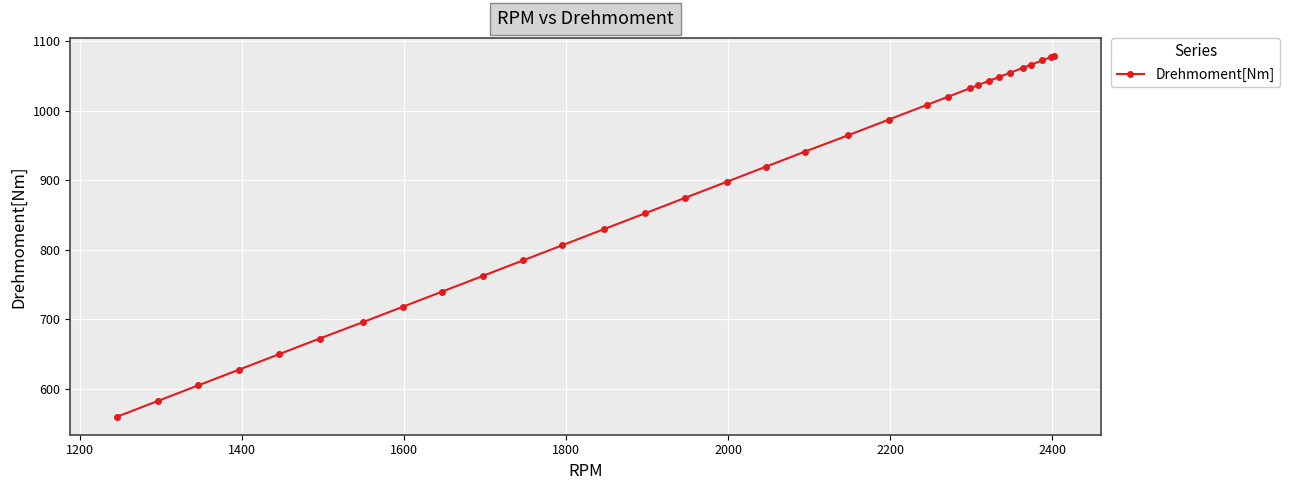

What is the smallest value displayed?

559.8